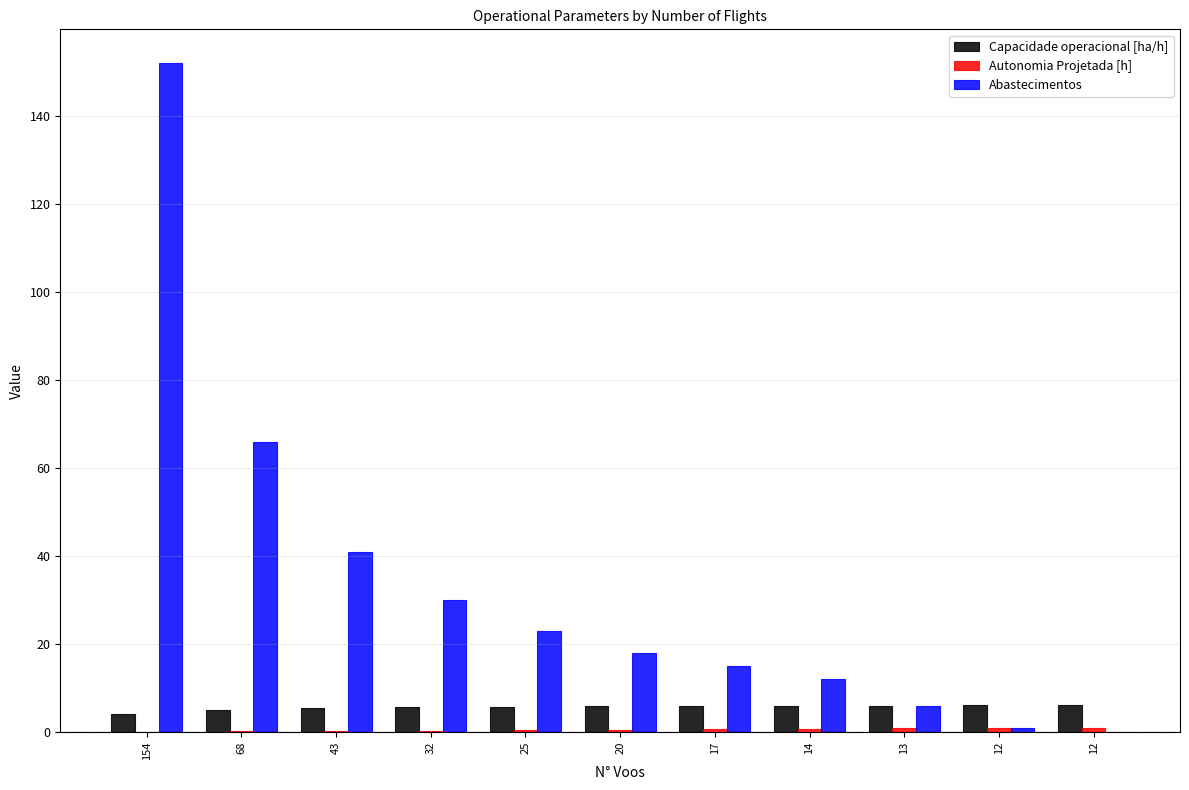

Does the chart contain stacked bars?

No